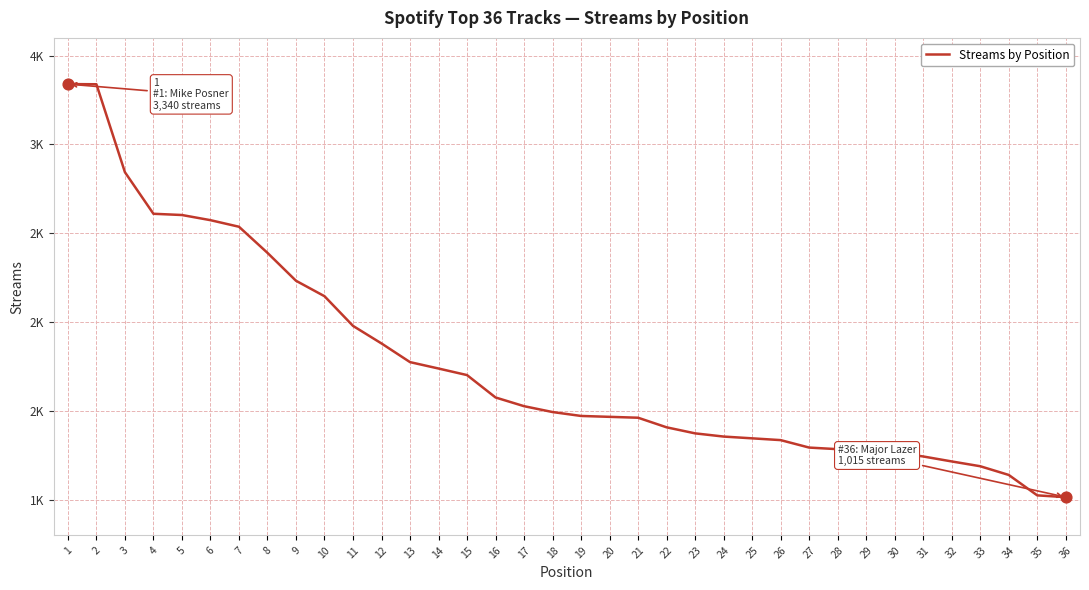

Approximately how many times larger is the value at 6 compared to 28?

2.0